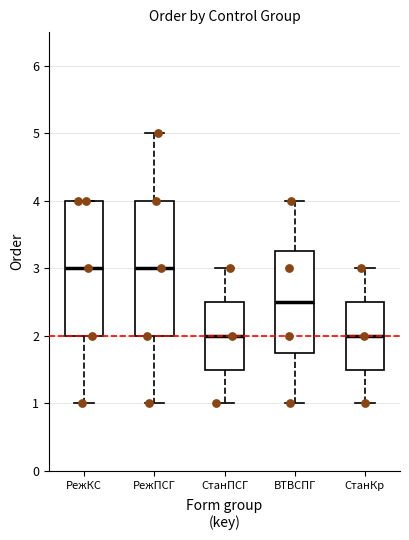

Where does the median line of the box for РежПСГ sit on the y-axis? The values are not printed on the chart, so give them approximately, as read against the axis.

3.0